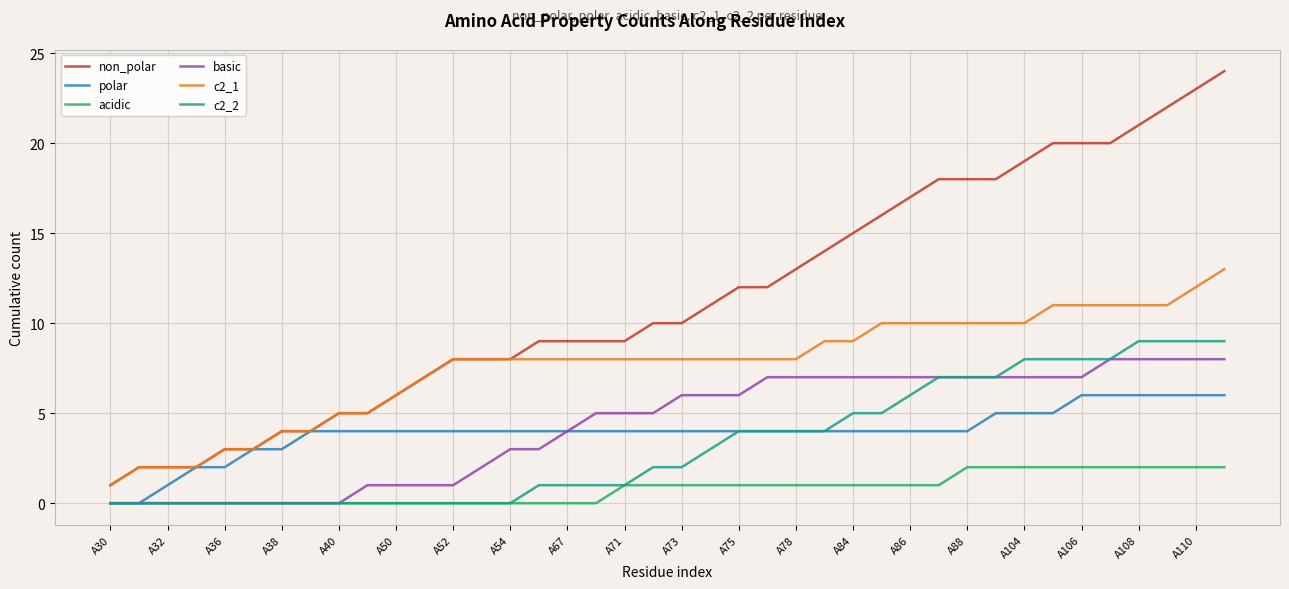

Rank the series by their maximum value, from lowest to highest.

acidic, polar, basic, c2_2, c2_1, non_polar